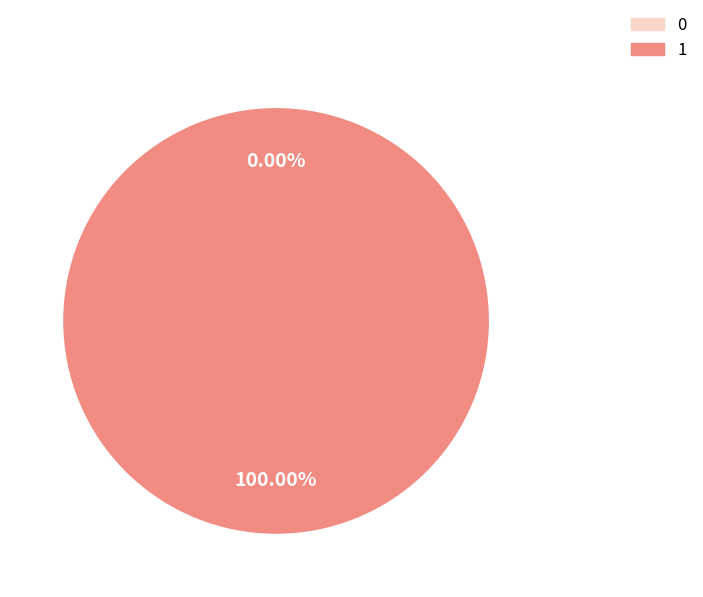

Is the sum of 0 and 1 greater than half?

Yes